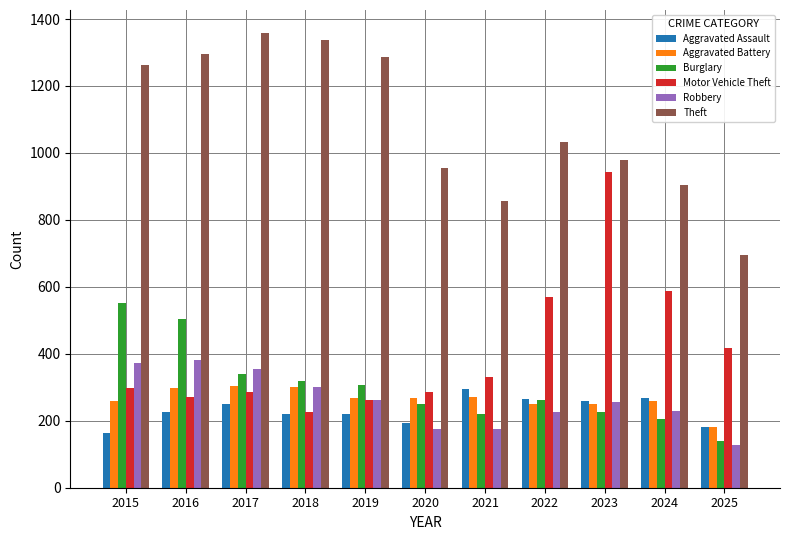

What is the sum of the Aggravated Battery values at 2022 and 2019?

516